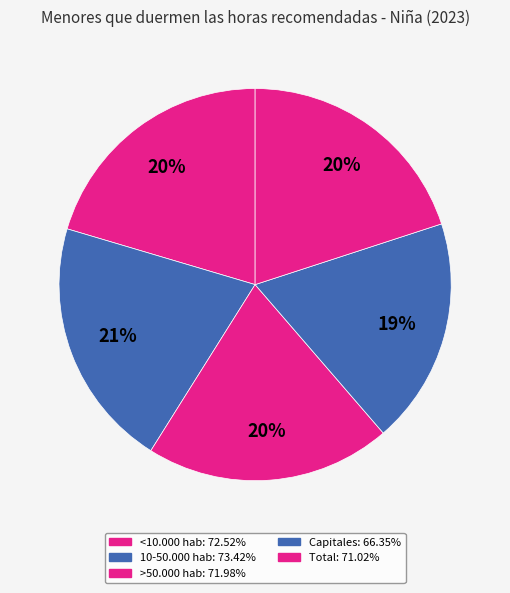

Count the number of slices in the pie.

5